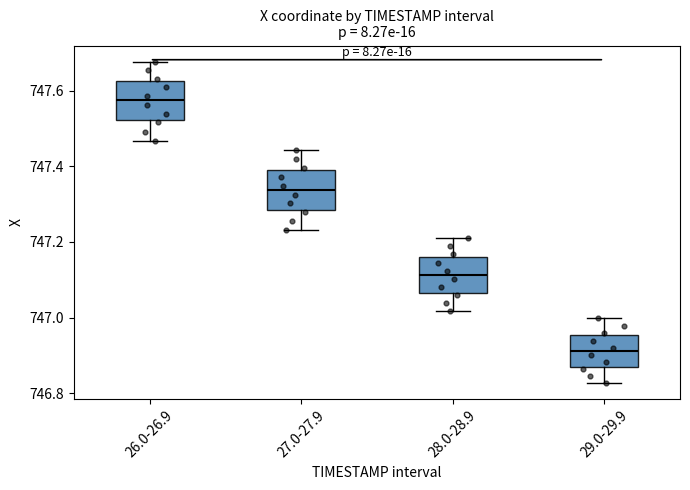

Which box's median line is the lowest?

29.0-29.9